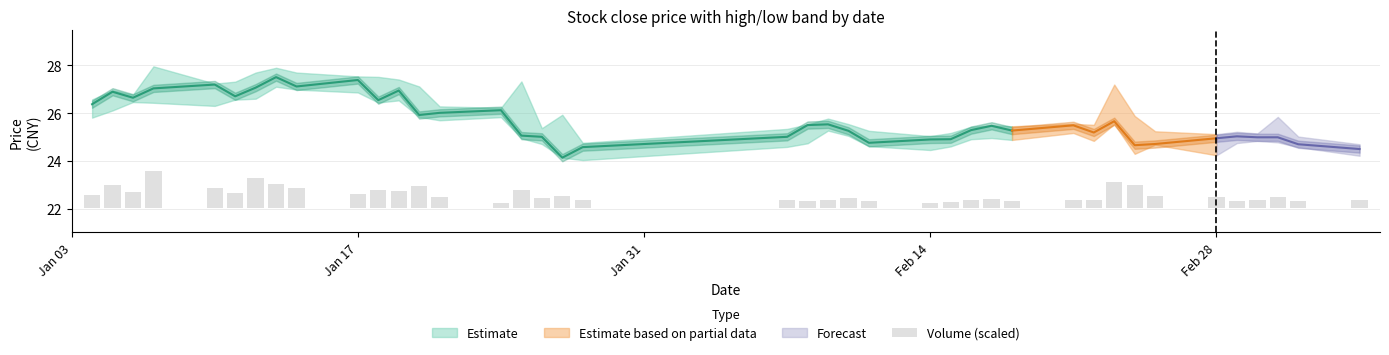

Reading right to left, transcribe all the data shown in this chart.

0.3	0.3	0.4	0.3	0.3	0.5	0.5	1.0	1.1	0.3	0.3	0.3	0.4	0.3	0.2	0.2	0.3	0.4	0.3	0.3	0.3	0.3	0.5	0.4	0.7	0.2	0.4	0.9	0.7	0.8	0.6	0.8	1.0	1.2	0.6	0.8	1.6	0.6	1.0	0.6